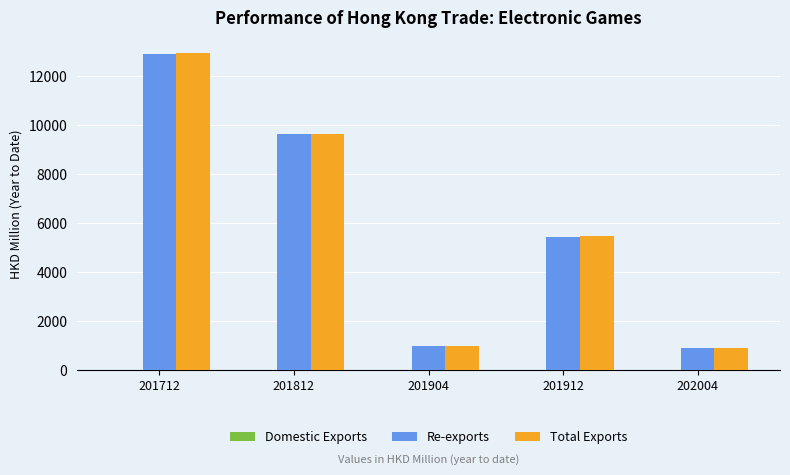

Is the value of Re-exports at 202004 greater than the value of Total Exports at 201712?

No